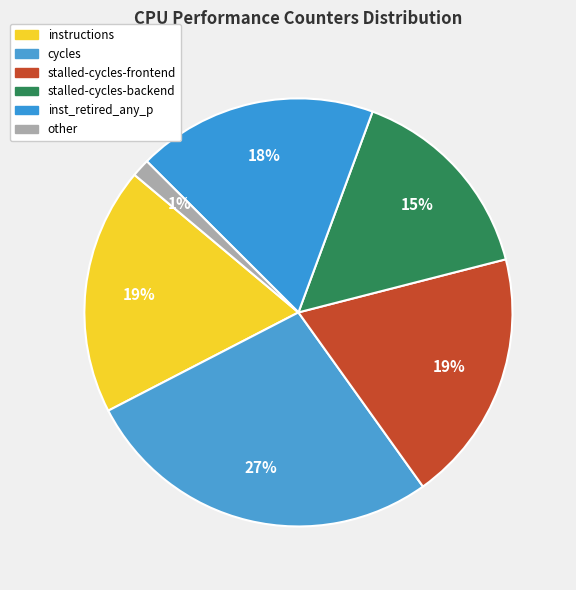

To the nearest percent, what is the average slice percentage?

17%